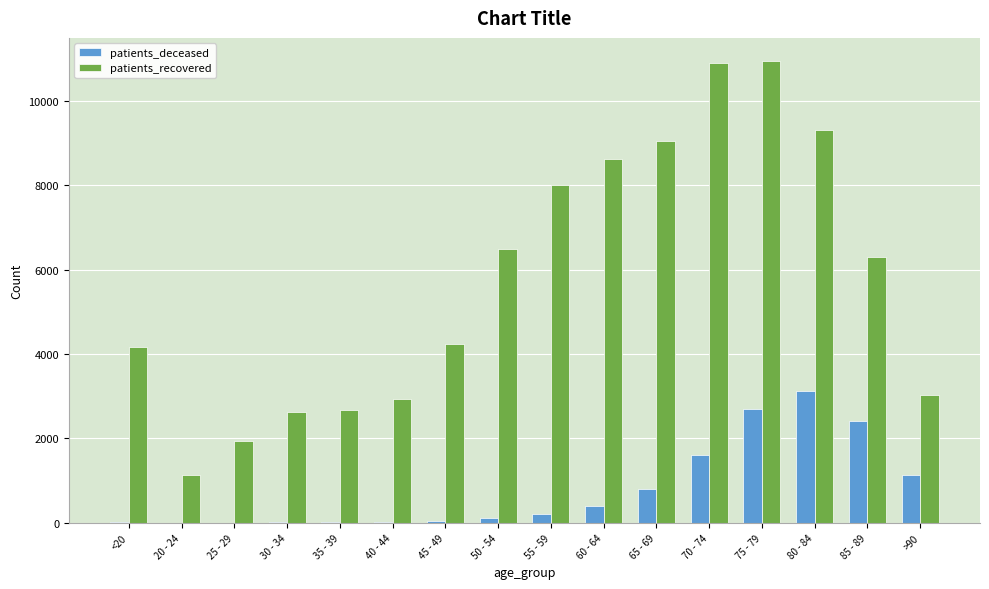

Between 40 - 44 and >90, which series saw the biggest shift?

patients_deceased